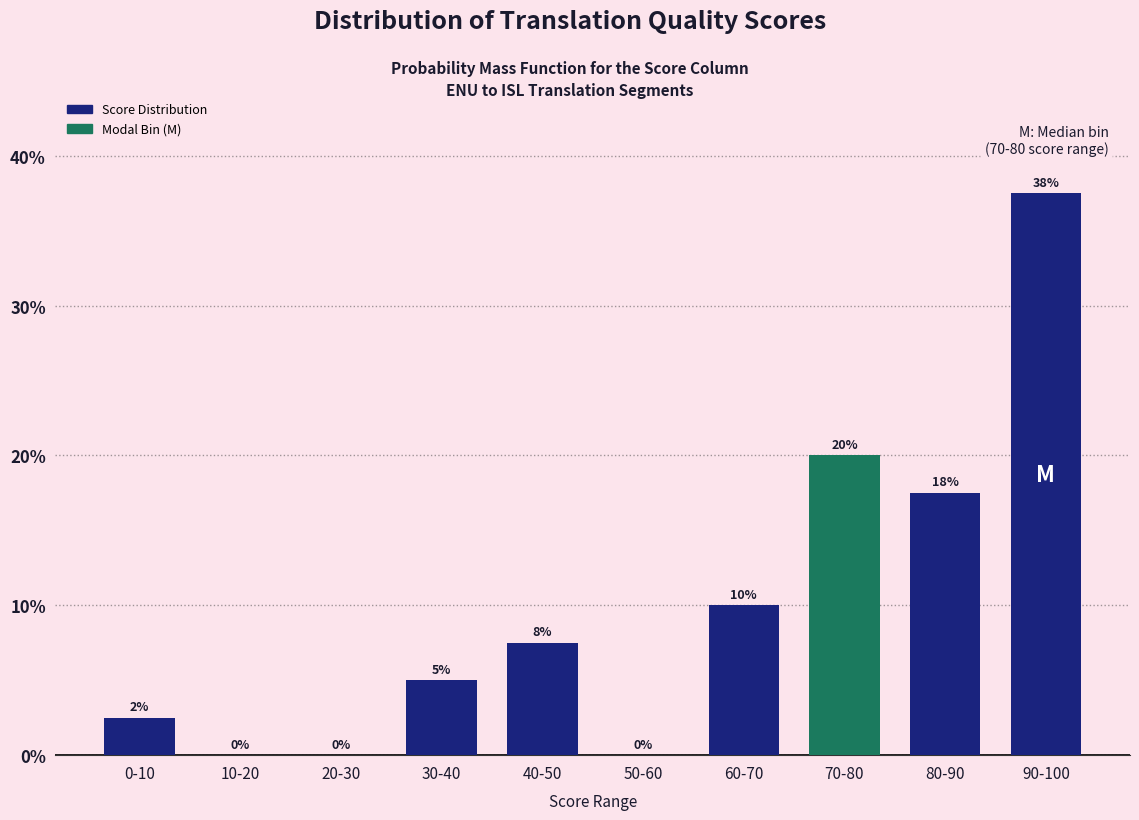

Which category has the highest value across all series?

90-100